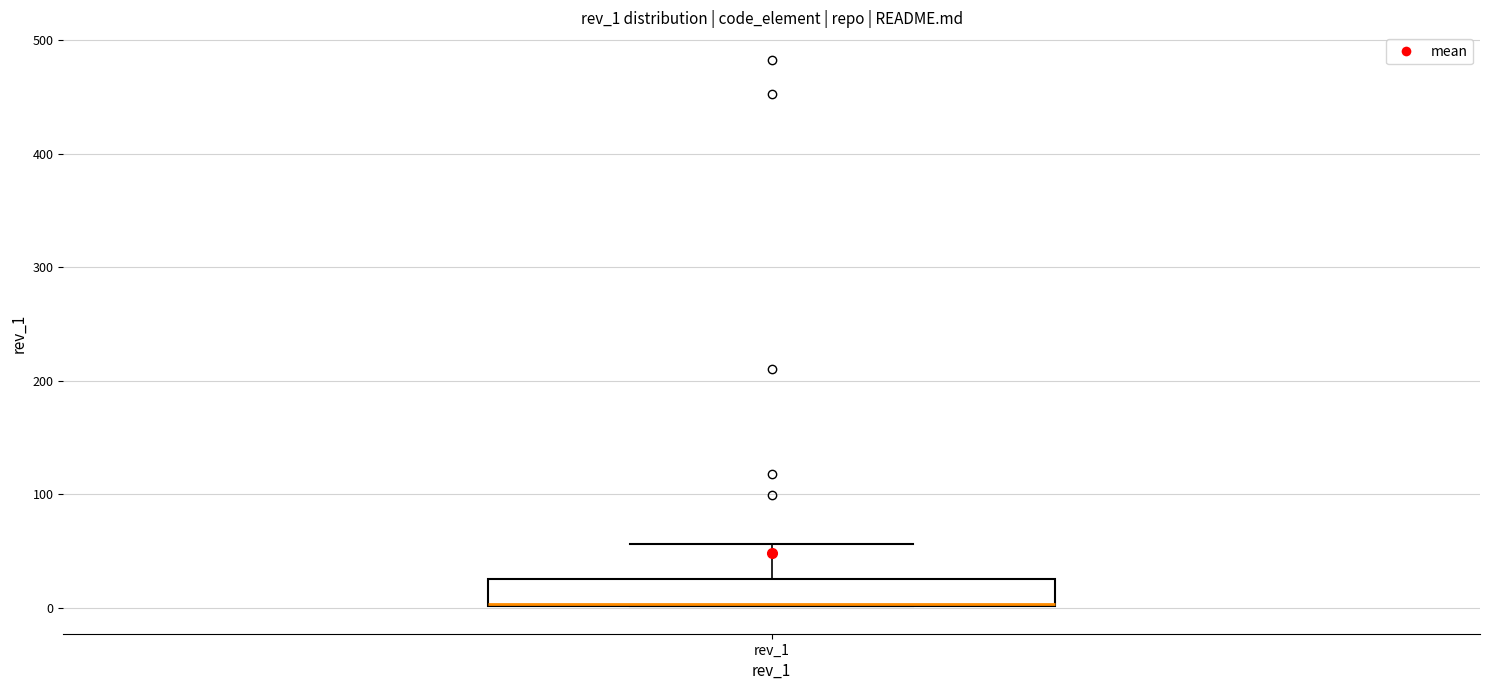

Transcribe this box plot: give where the median line is, the range the box spans, and where the two whiskers end, as read against the y-axis. The values are not printed on the chart, so give them approximately, as read against the axis.

median 0 (drawn on the box's lower edge), box 0 to 30, whiskers 0 to 60